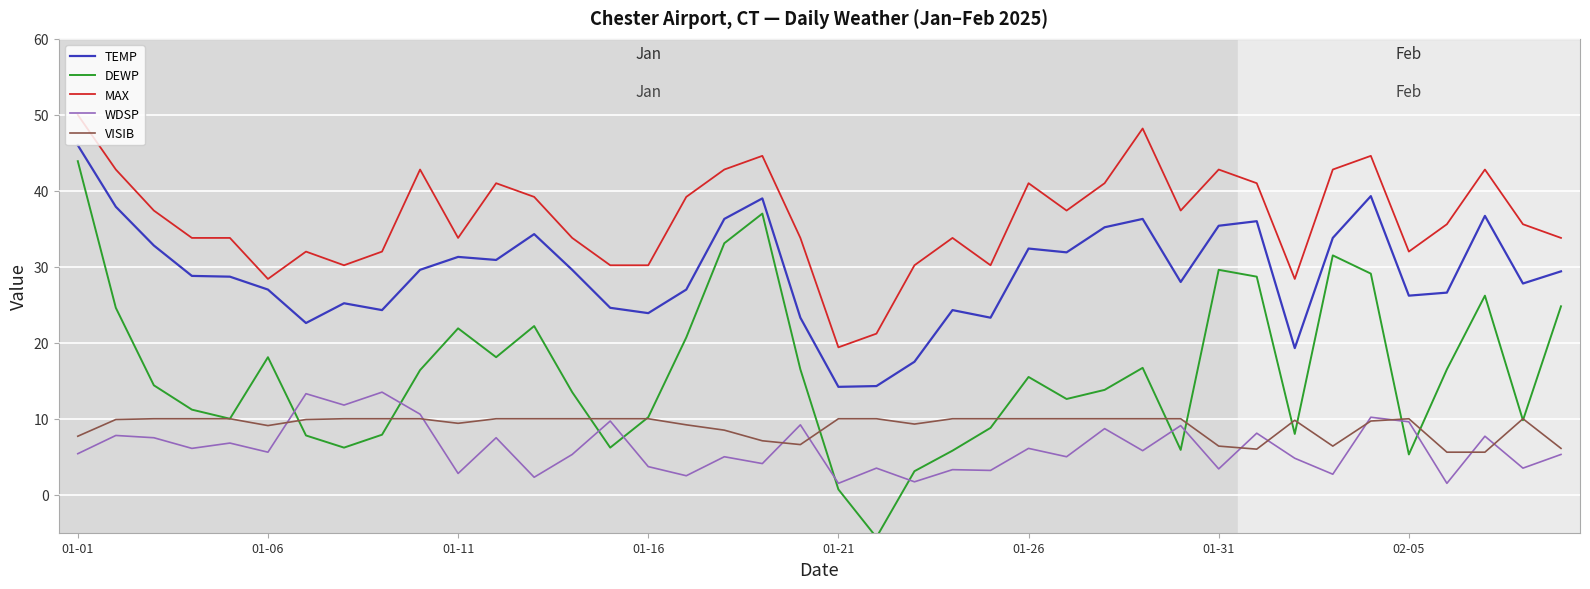

In WDSP, how many points are higher than both neighbors (excluding endpoints)?

16